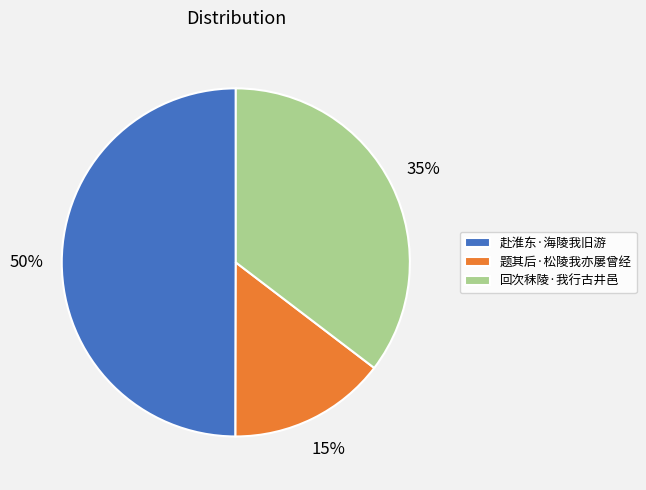

Between 回次秣陵·我行古井邑 and 题其后·松陵我亦屡曾经, which is larger?

回次秣陵·我行古井邑